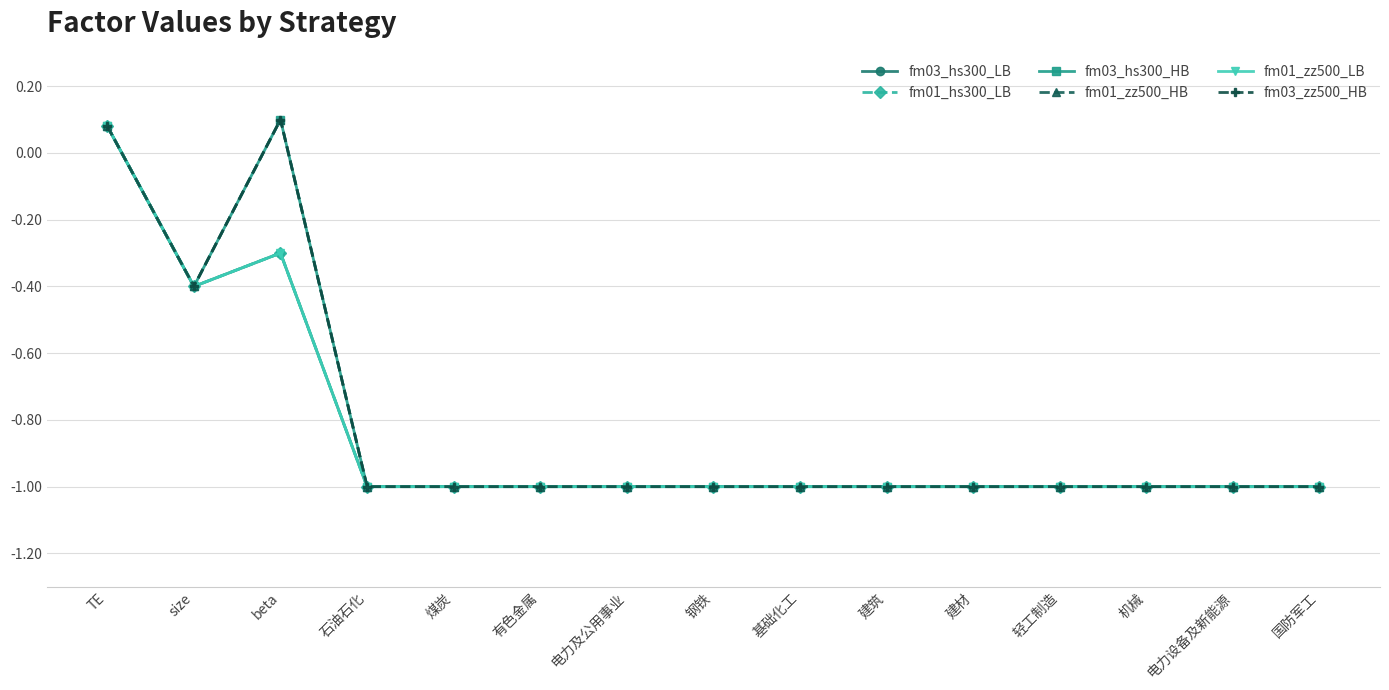

Does the chart have visible grid lines?

Yes